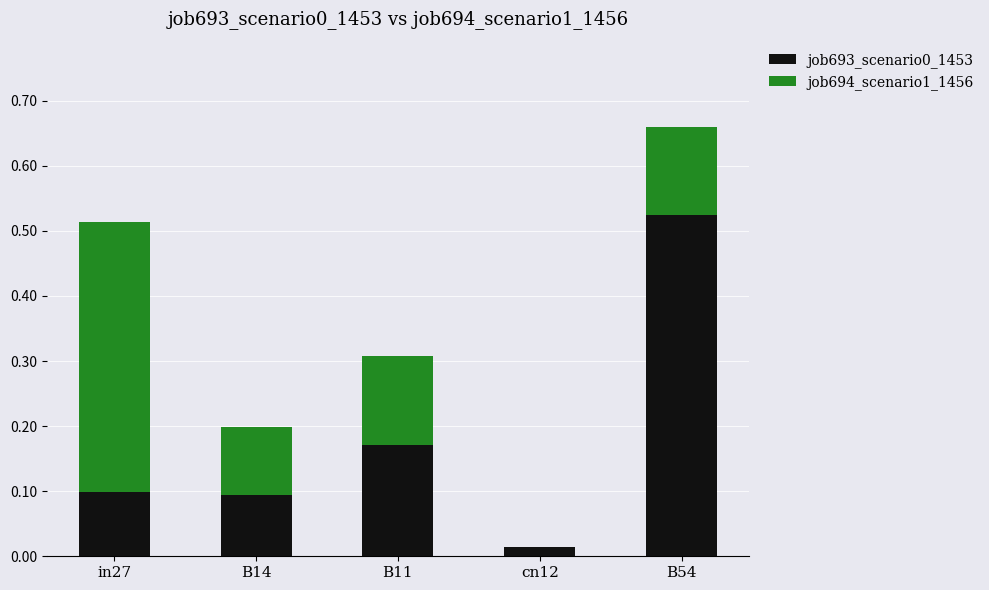

What is the total value across all series at B54?

0.7